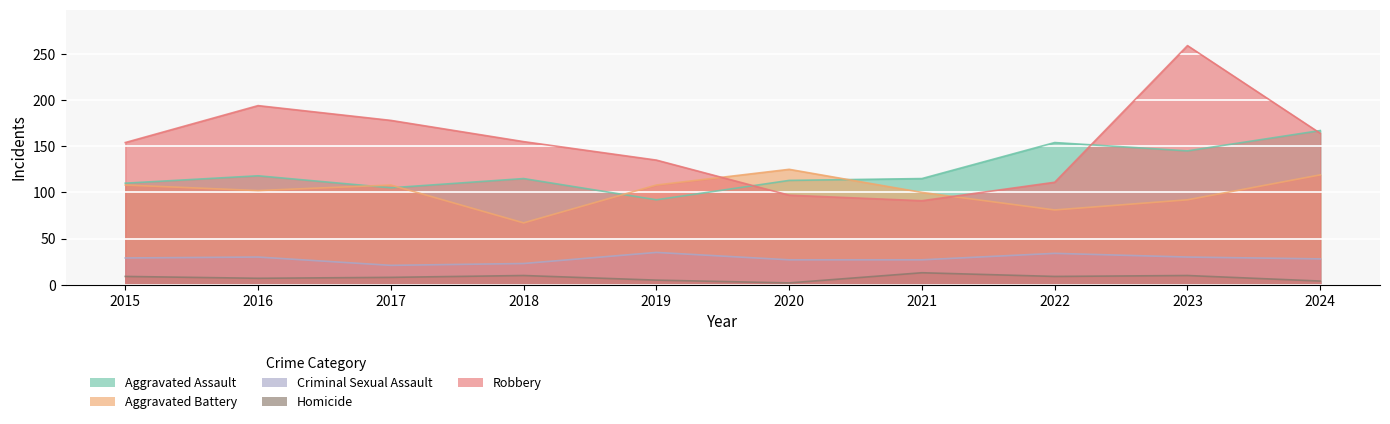

What is the approximate value of Criminal Sexual Assault at 2024?

28